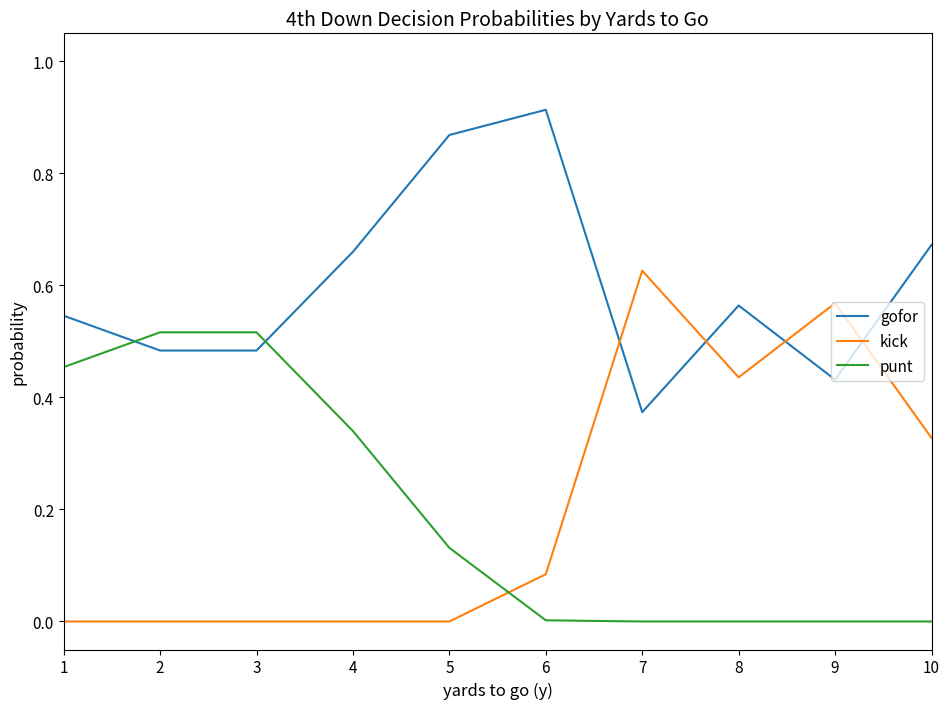

How many intersections are there between punt and gofor?

2